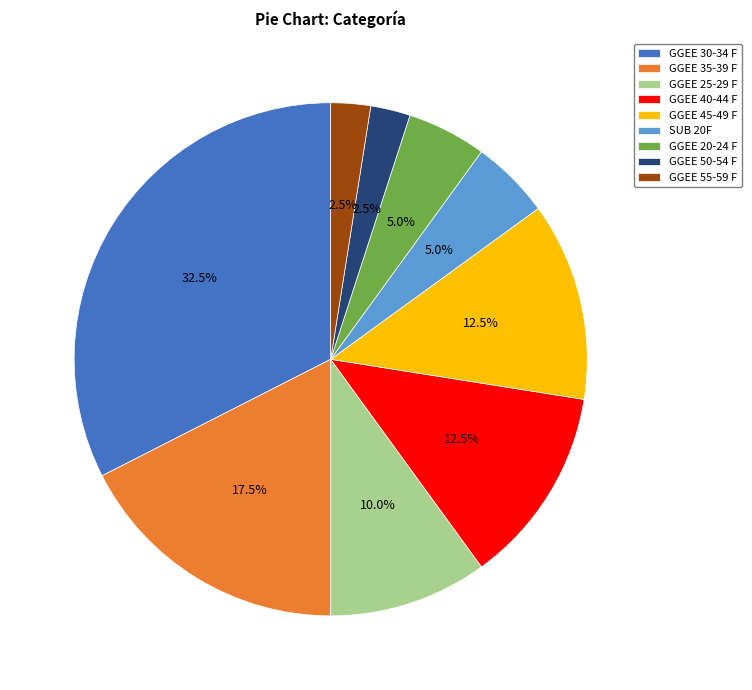

Which has a higher value, GGEE 55-59 F or GGEE 35-39 F?

GGEE 35-39 F